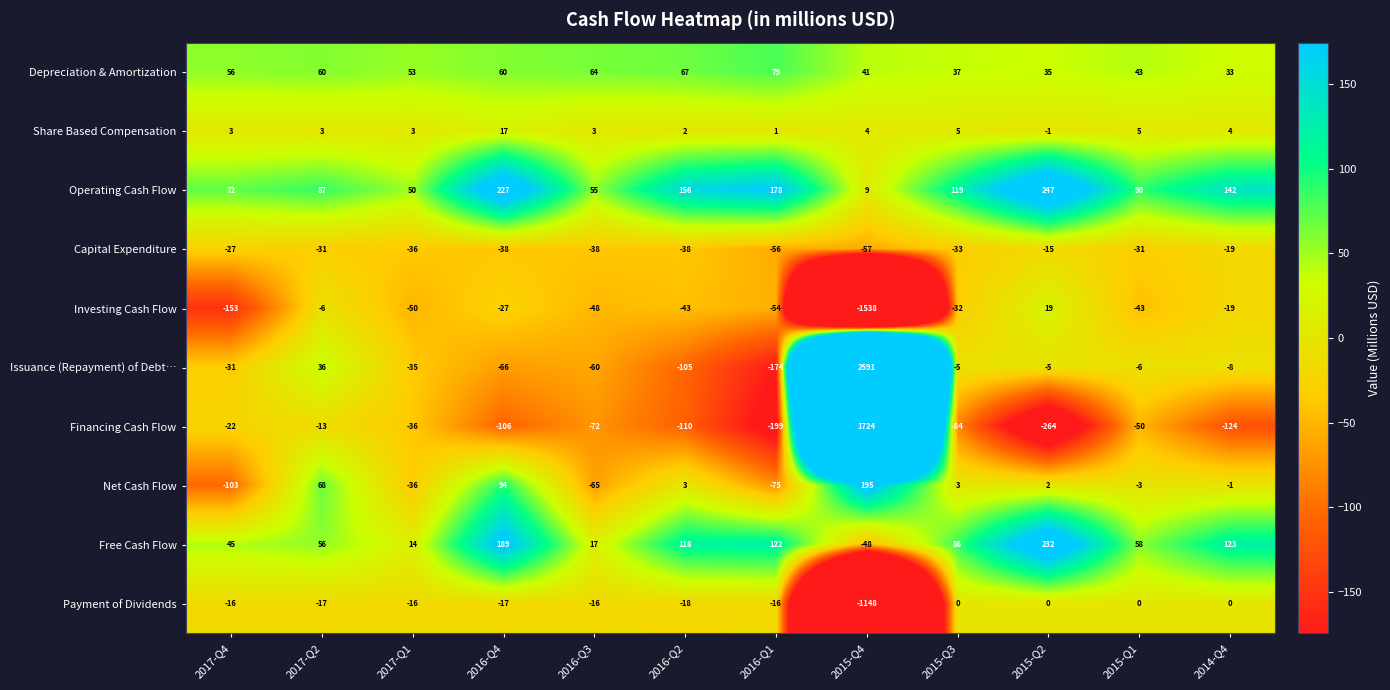

What value does the Share Based Compensation series have at 2017-Q2?

3